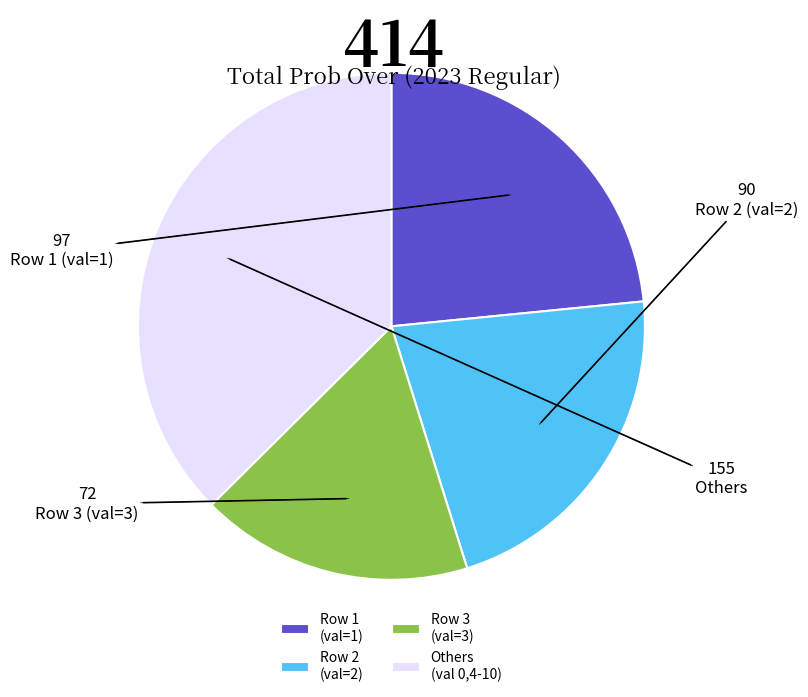

True or false: Row 3 (val=3) accounts for 17% of the total.

True